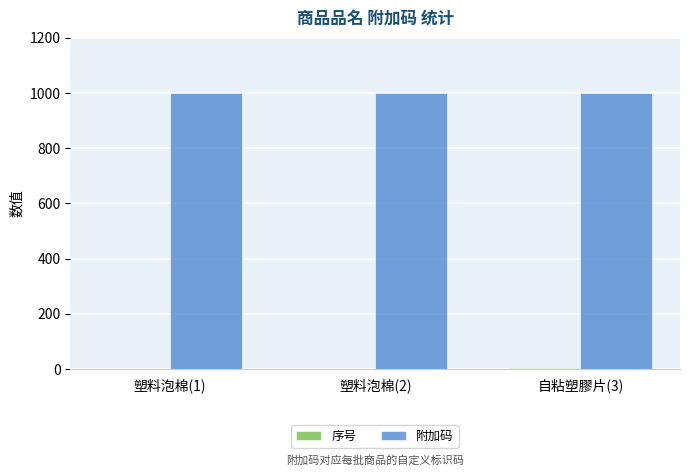

Does the chart contain stacked bars?

No